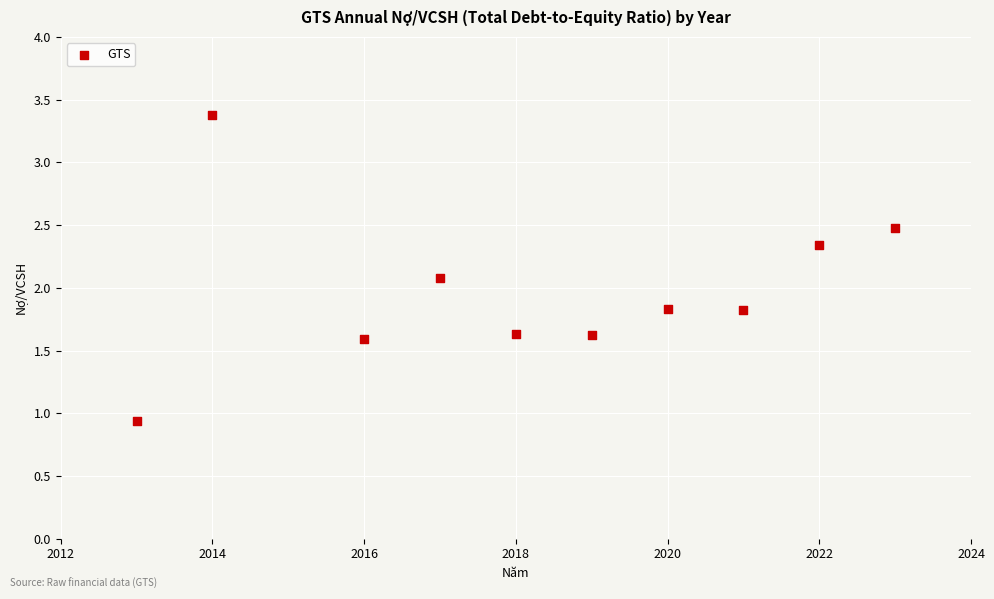

What is the range of X values (max minus min)?

10.0